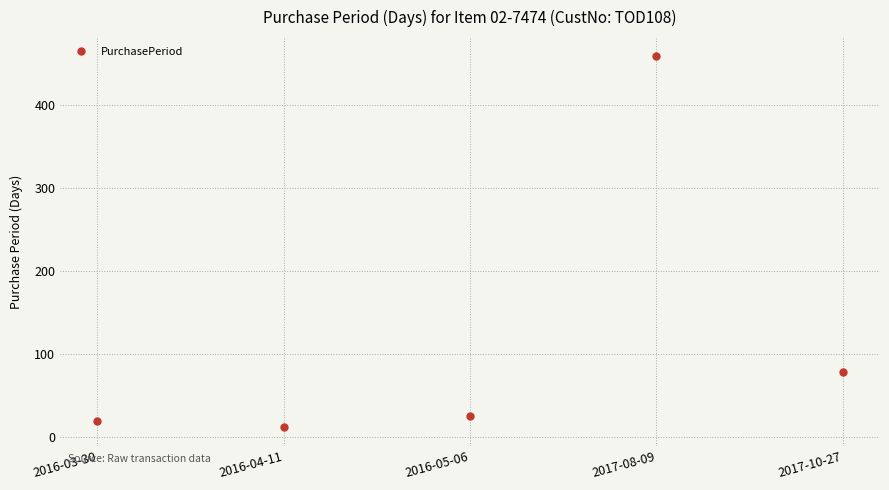

Rank the categories by value from highest to lowest.

2017-08-09, 2017-10-27, 2016-05-06, 2016-03-30, 2016-04-11